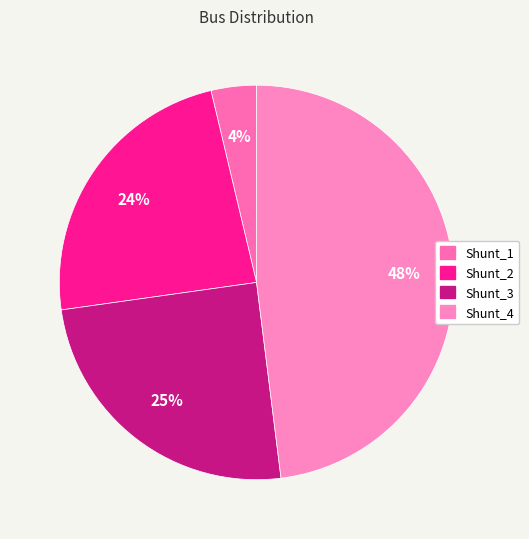

Is there any slice that represents more than half of the pie?

No